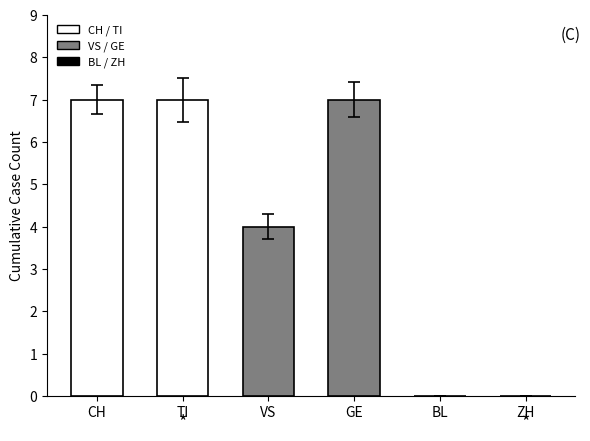

Reading left to right, list all the values displayed in this chart.

7	7	4	7	0	0